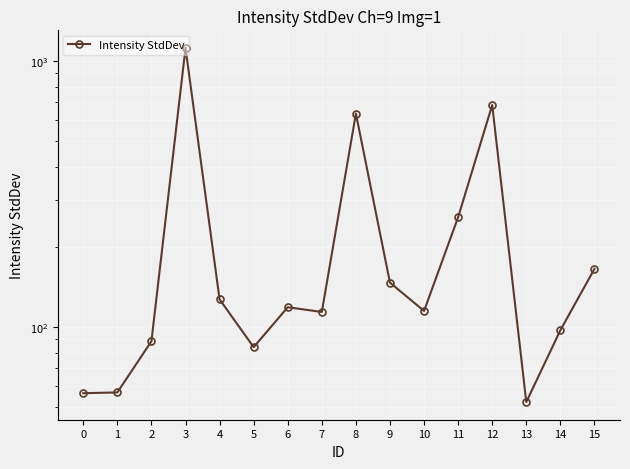

Reading left to right, list all the values displayed in this chart.

56.3	56.7	88.3	1117.1	126.9	83.9	118.5	113.7	633.5	146.6	114.7	258.3	681.9	52.2	97.1	165.1